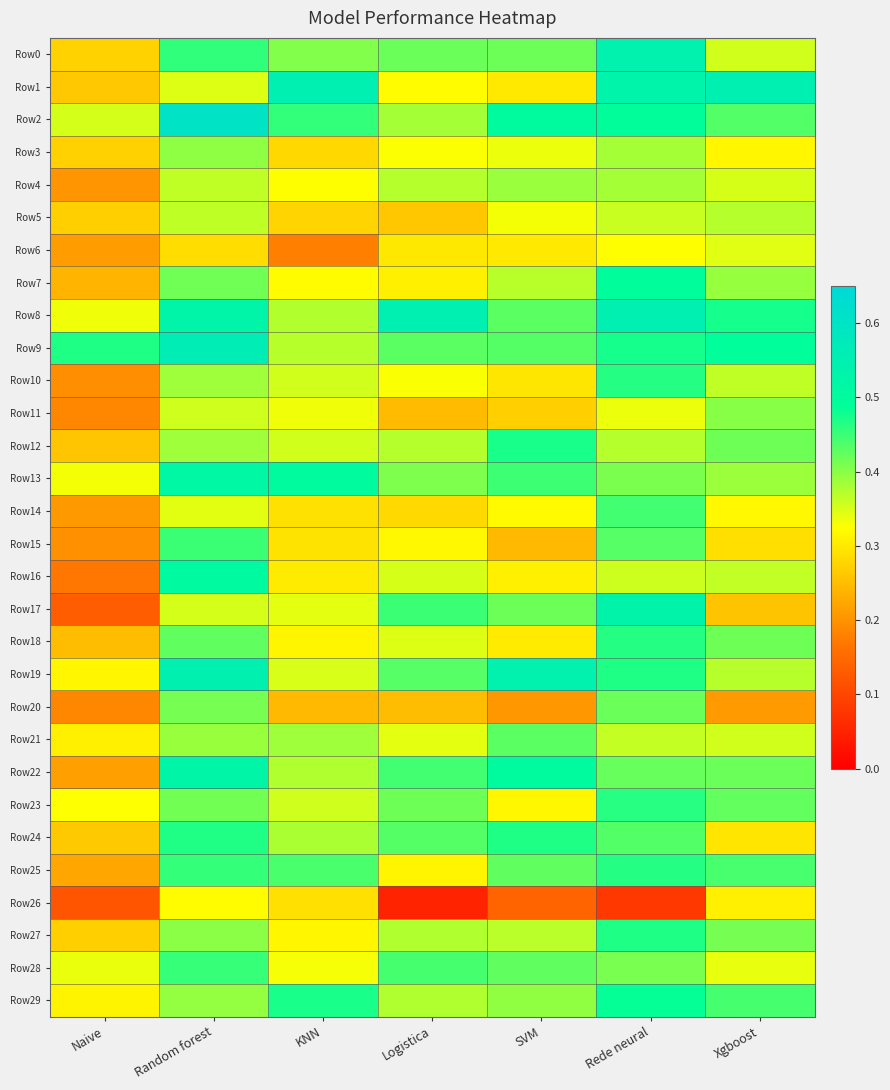

At how many categories does at least one series exceed 0?

7